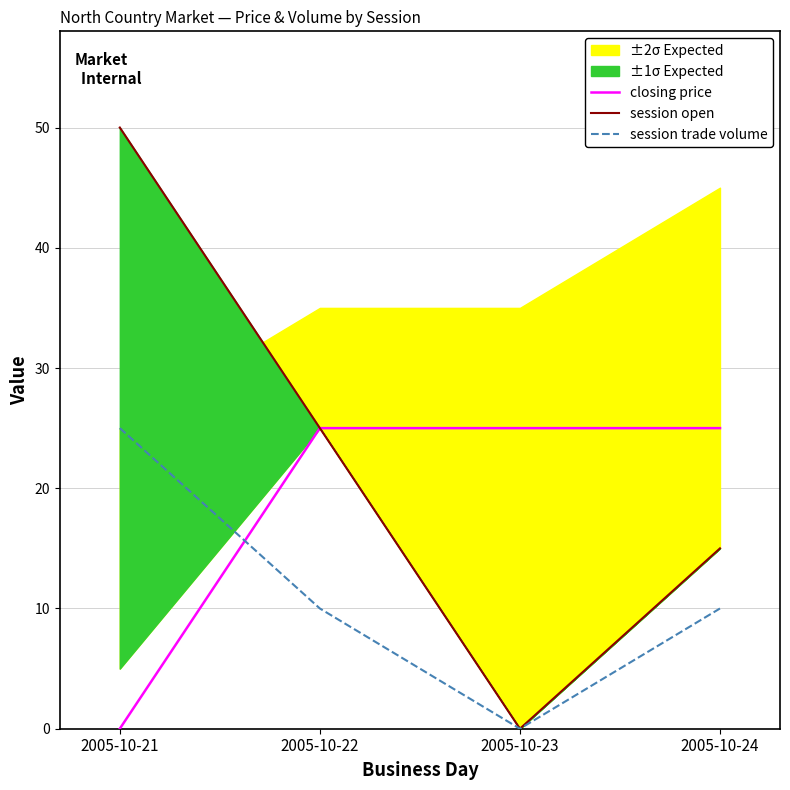

Which series has the widest spread of values?

session open